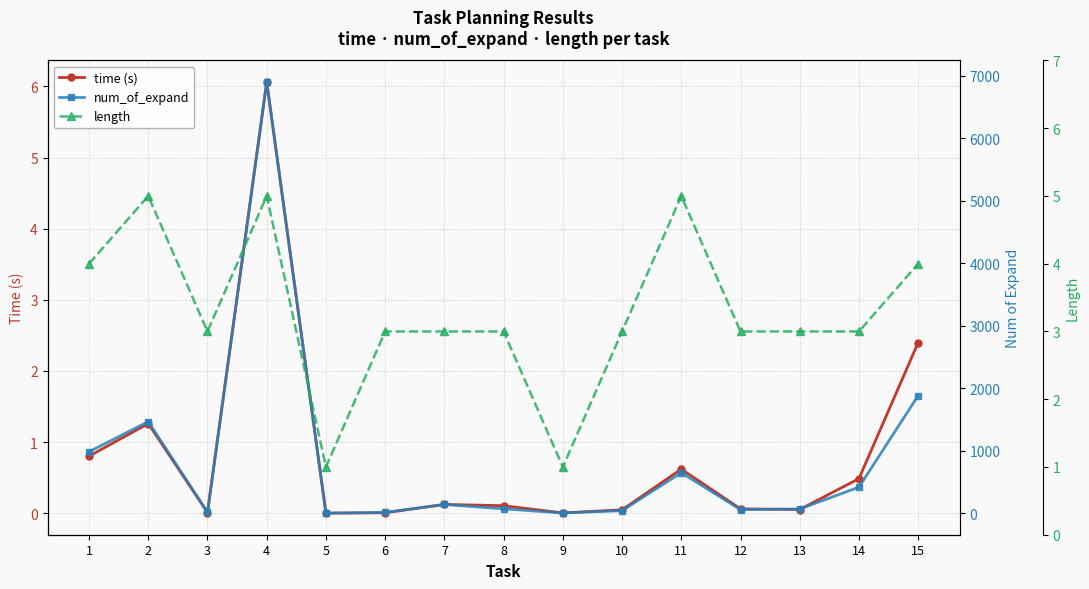

At which category is the sum across all series the highest?

4